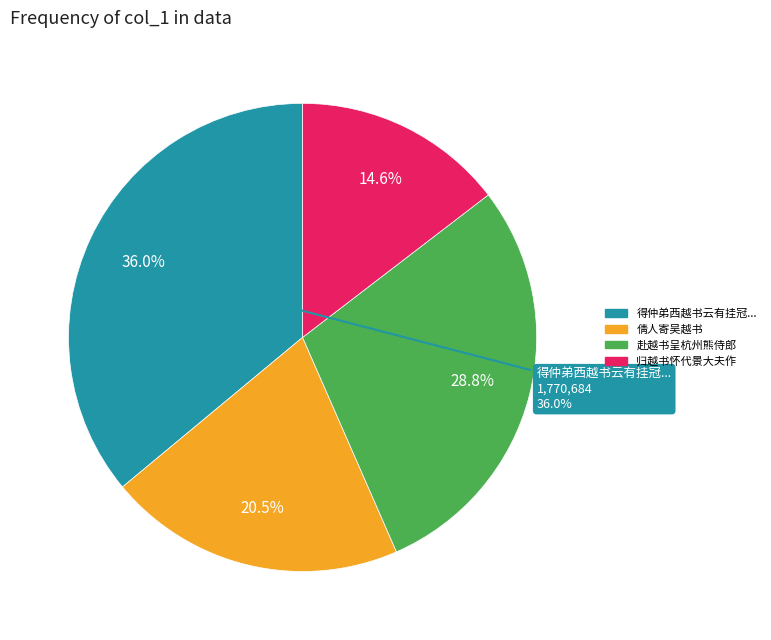

Does any single category account for the majority?

No